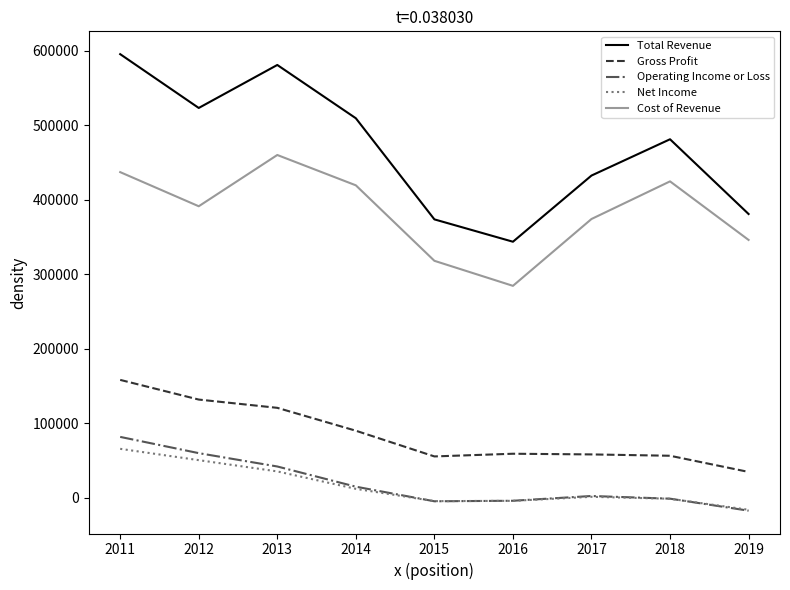

True or false: Gross Profit and Total Revenue intersect in this chart.

False